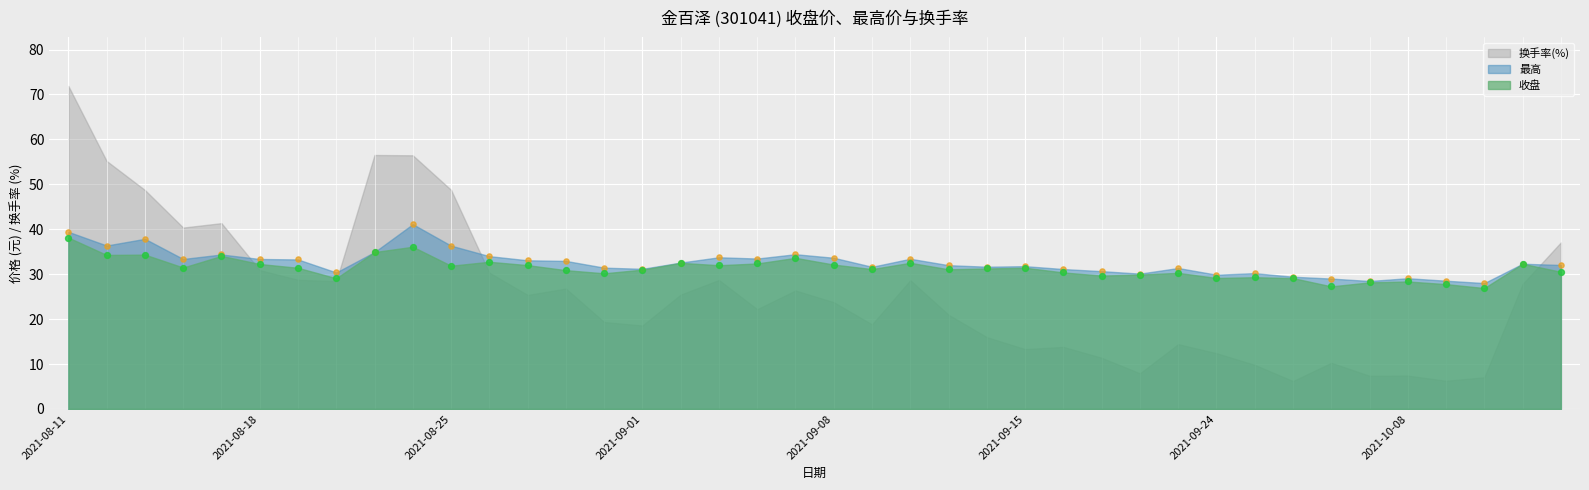

At which category is the sum across all series the highest?

2021-08-11